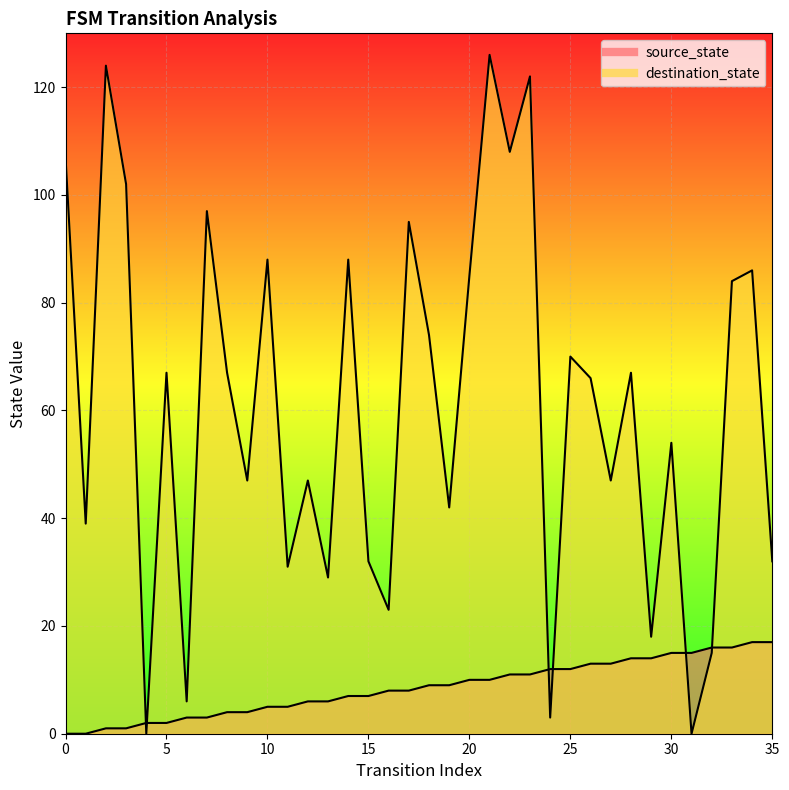

At which label is destination_state closest to 63?

26